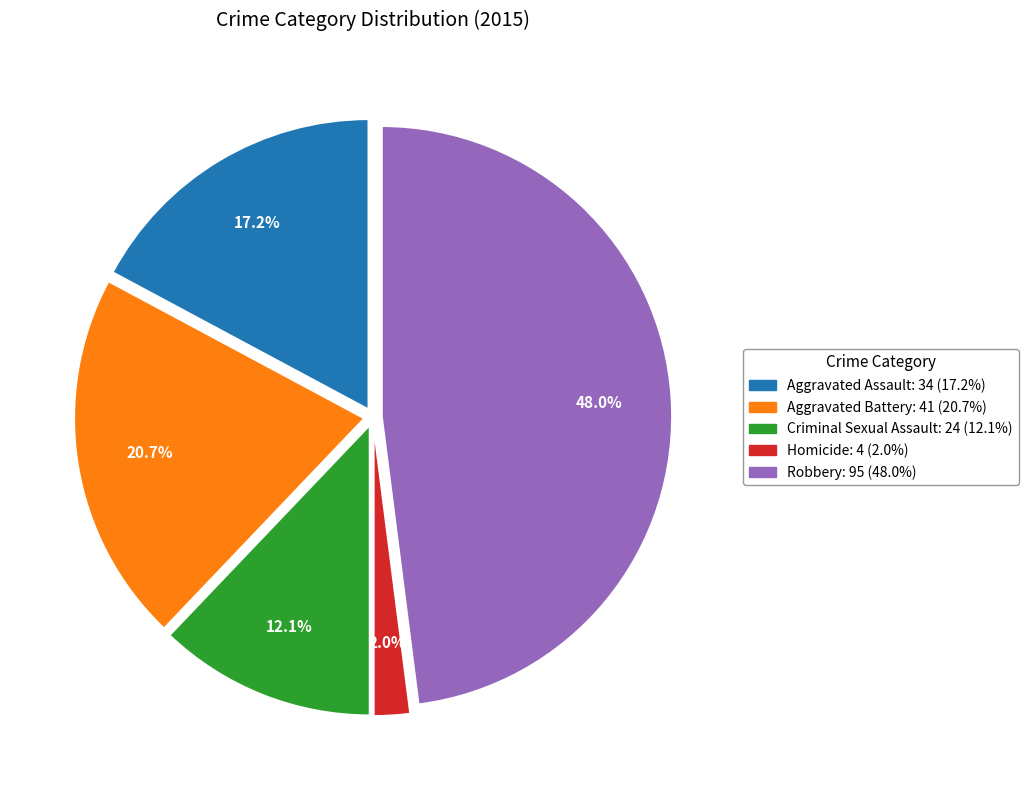

To the nearest percent, what percentage of the pie is Aggravated Assault?

17%